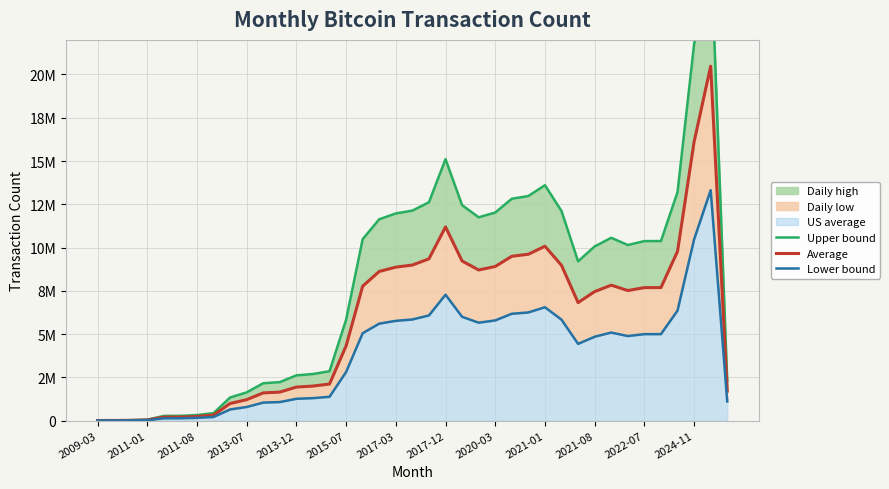

True or false: Average has more than 2 interior local peaks.

True